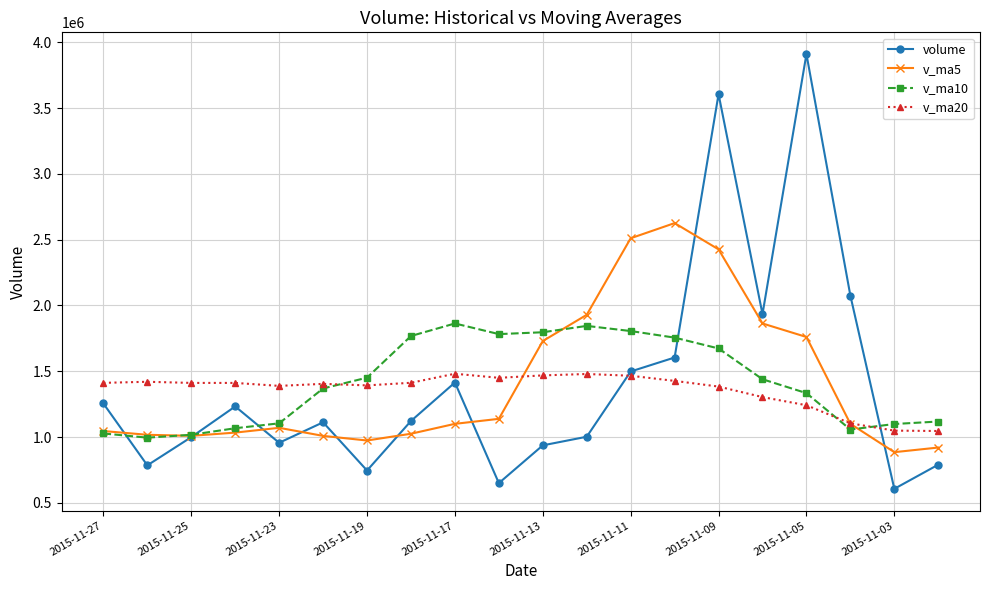

Rank the series by their maximum value, from lowest to highest.

v_ma20, v_ma10, v_ma5, volume